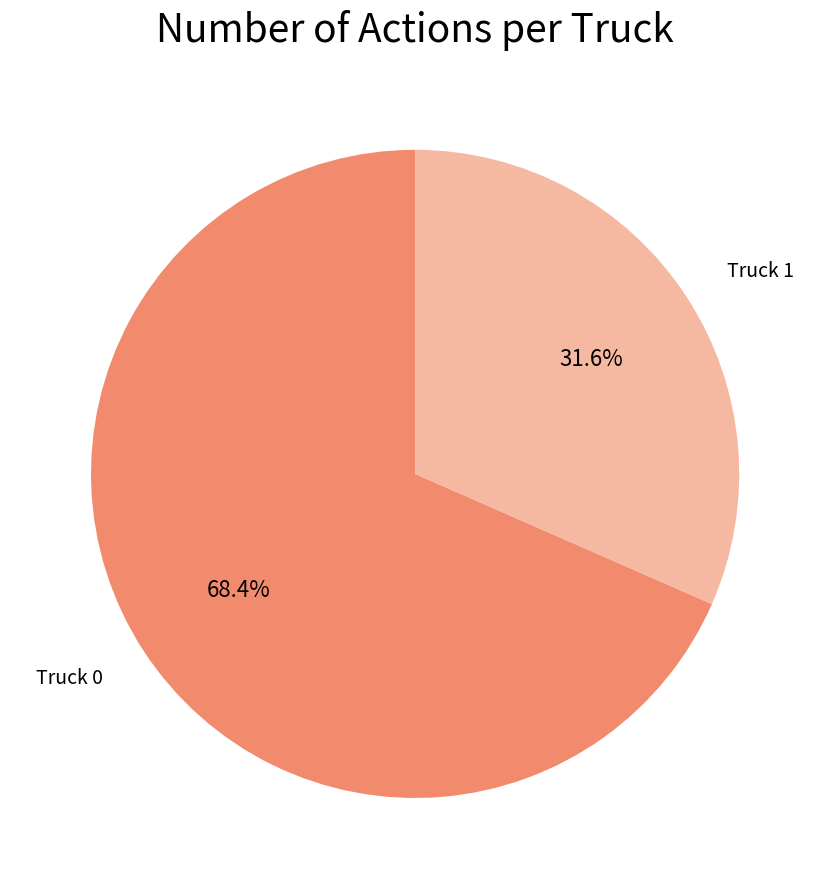

Does any single category account for the majority?

Yes